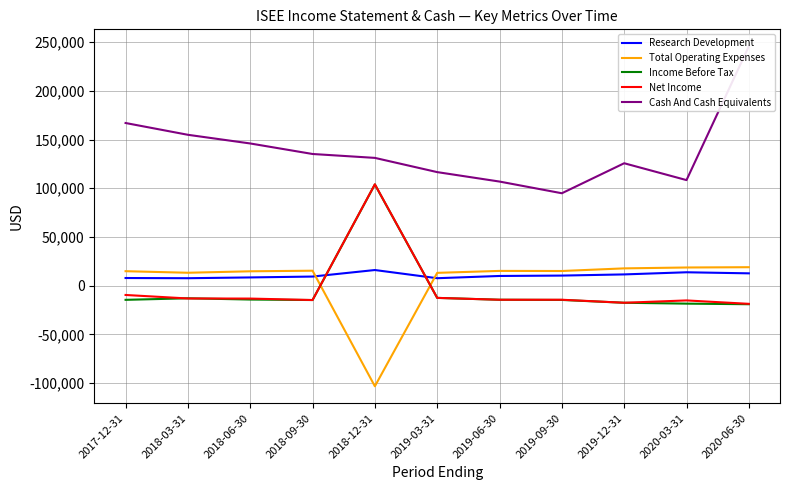

Which series has the largest range (max minus min)?

Cash And Cash Equivalents